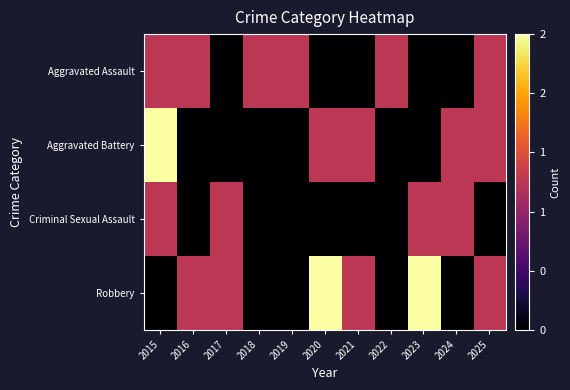

What is the total value across all series at 2020?

3